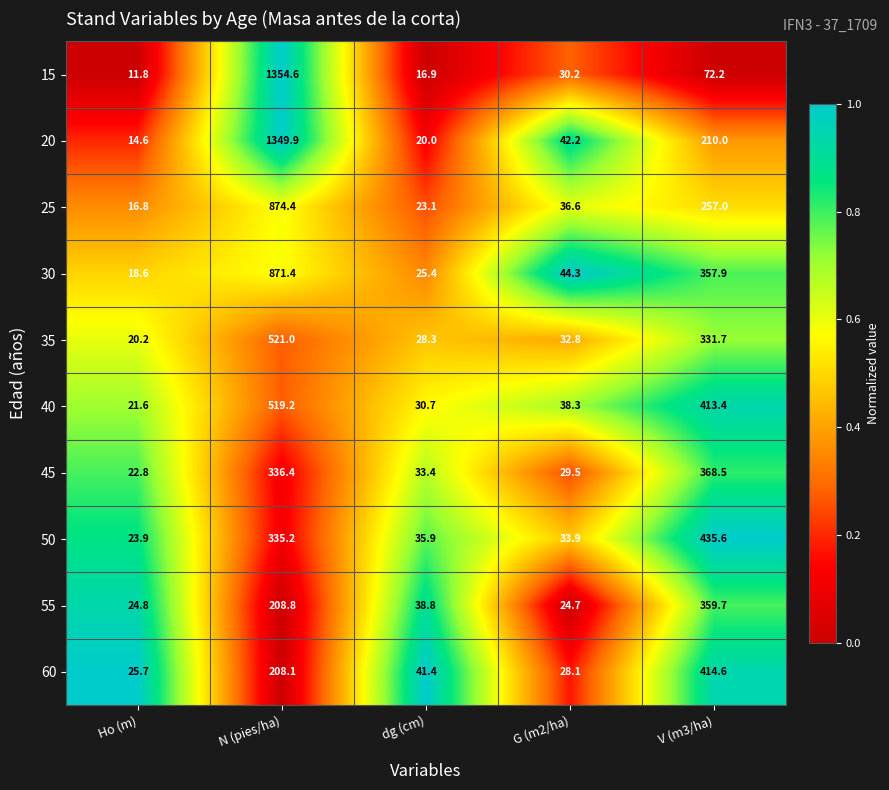

What is the difference between the 60 values at dg (cm) and V (m3/ha)?

373.2